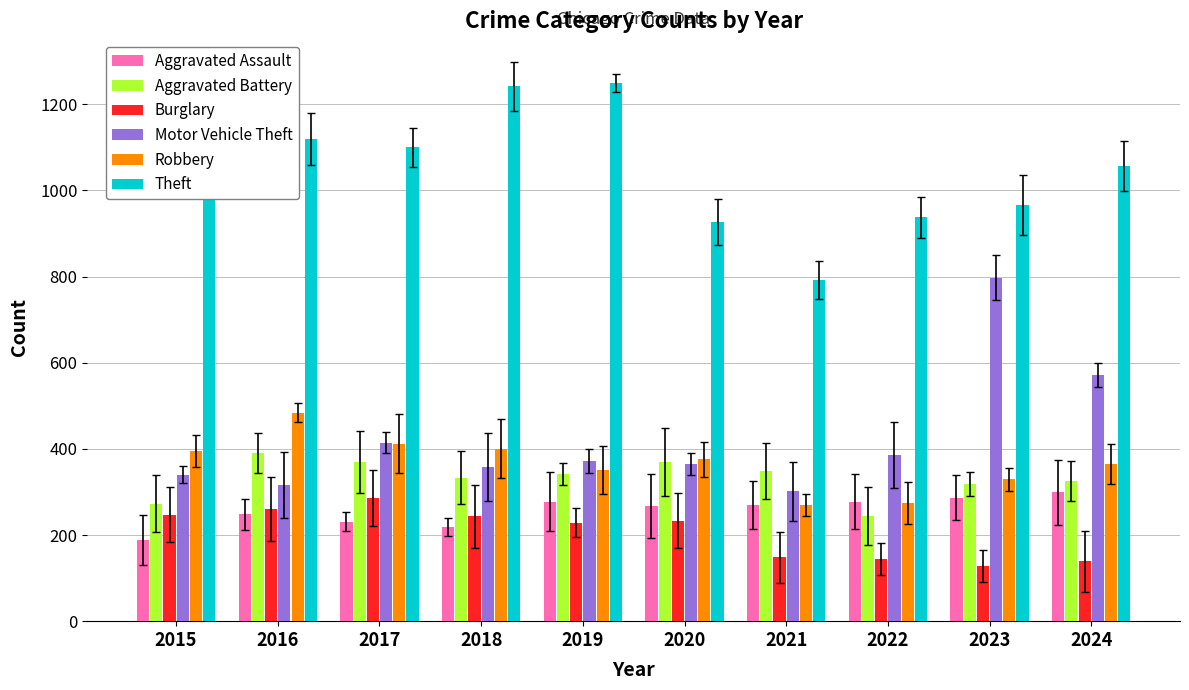

Reading left to right, list all the values displayed in this chart.

Aggravated Assault: 189	248	231	219	277	267	270	277	287	299
Aggravated Battery: 273	391	369	333	342	369	349	244	318	325
Burglary: 247	260	285	244	229	233	148	145	128	139
Motor Vehicle Theft: 340	317	414	358	372	365	301	385	797	572
Robbery: 395	484	412	400	351	376	269	274	329	365
Theft: 1139	1119	1100	1242	1250	926	792	938	966	1057